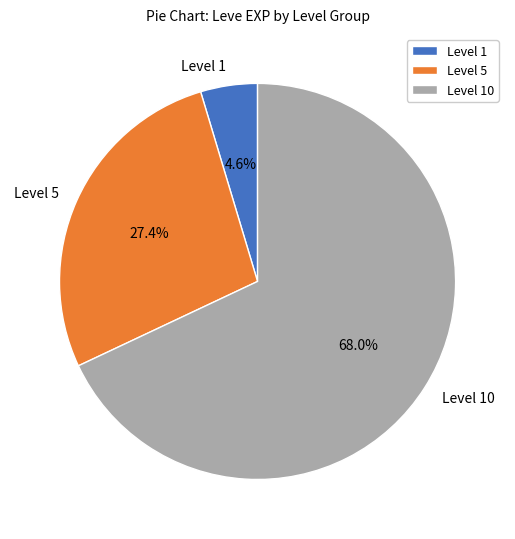

Which slice represents more than half of the pie?

Level 10